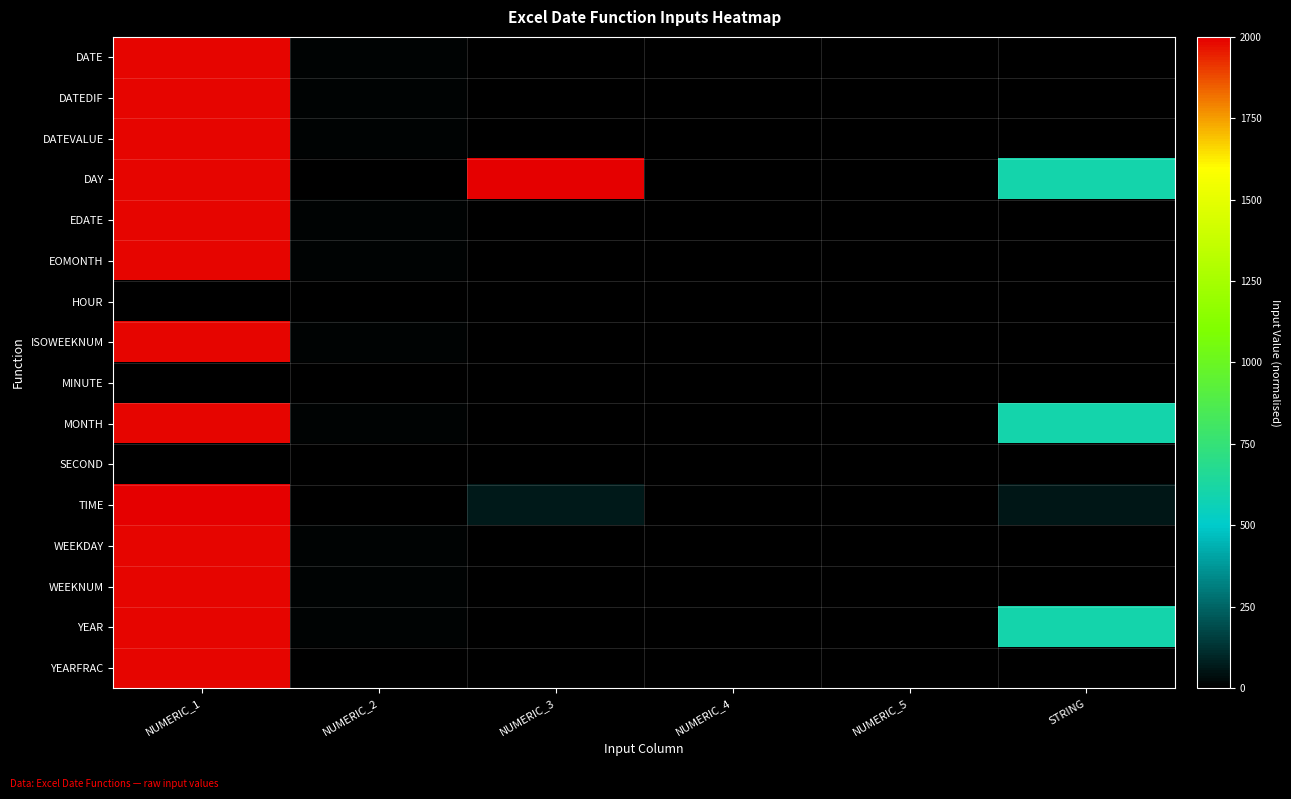

At how many categories does at least one series exceed 1617?

2